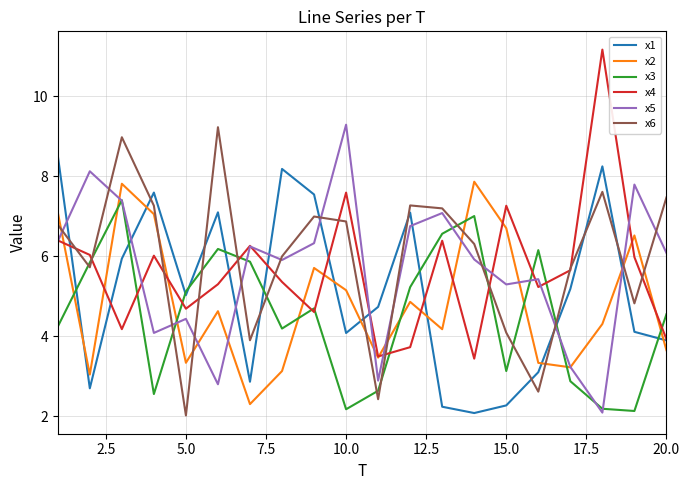

What is the smallest value displayed?

2.0